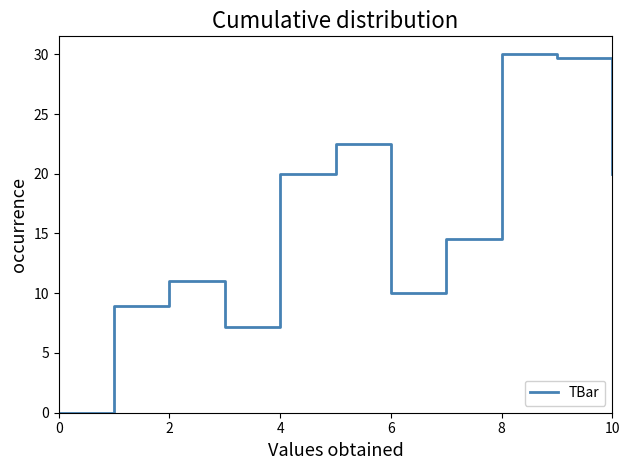

What is the difference between the second highest and second lowest values?

22.5